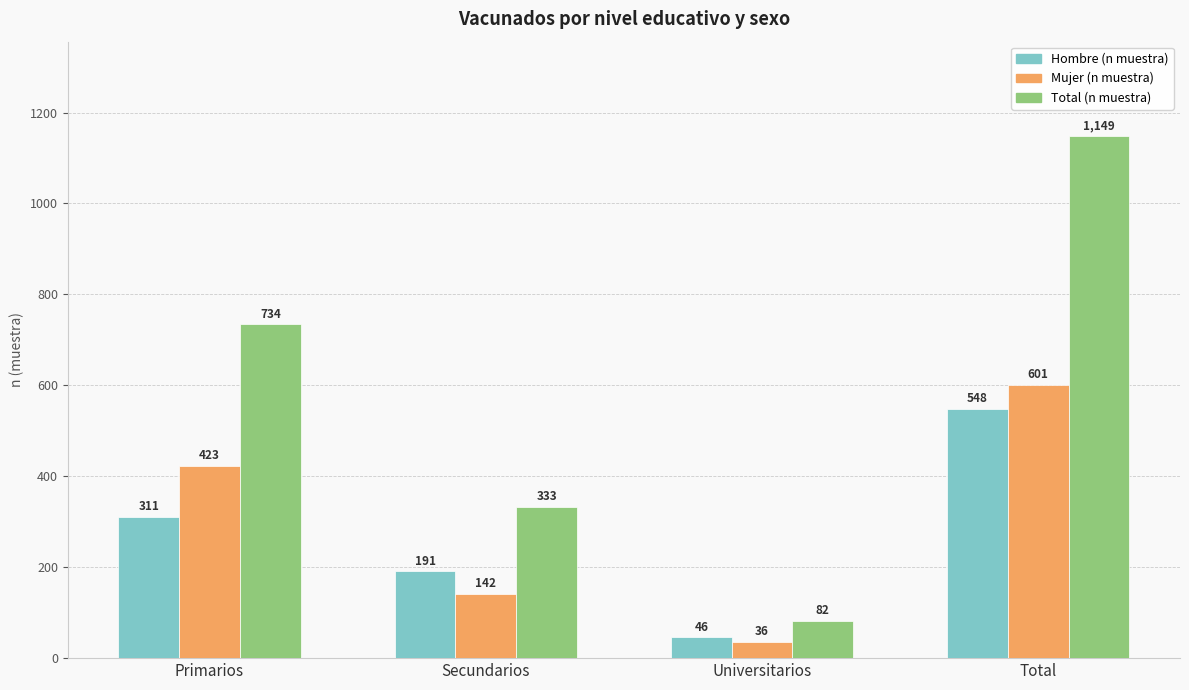

Read the Total (n muestra) value at Primarios.

734